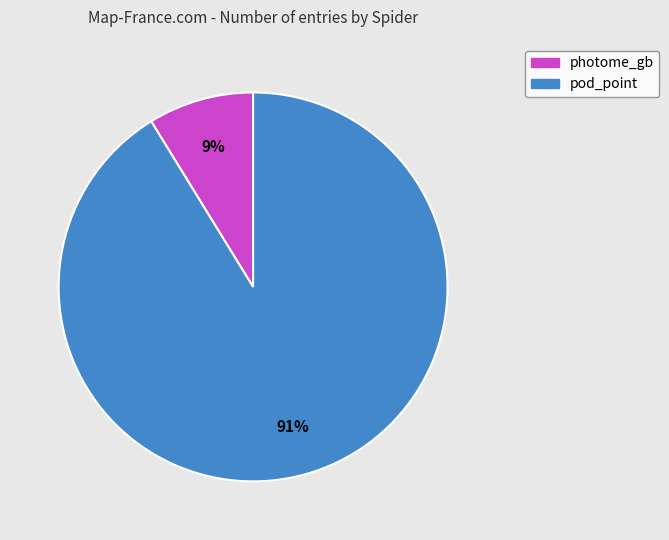

How many slices are in this pie chart?

2